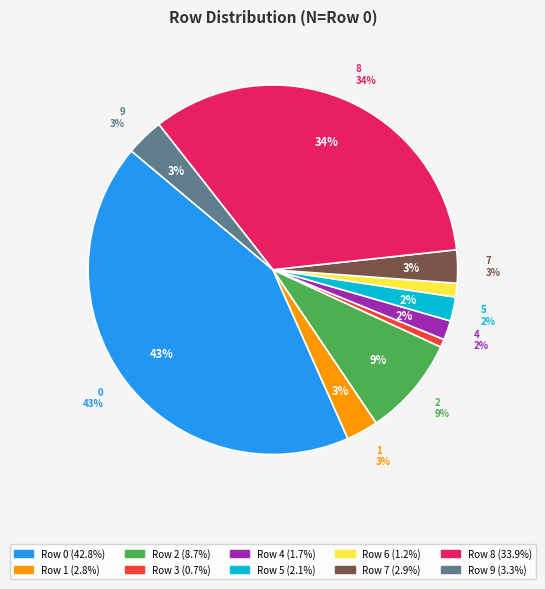

To the nearest percent, what is the difference between the largest and smallest slice percentages?

42%